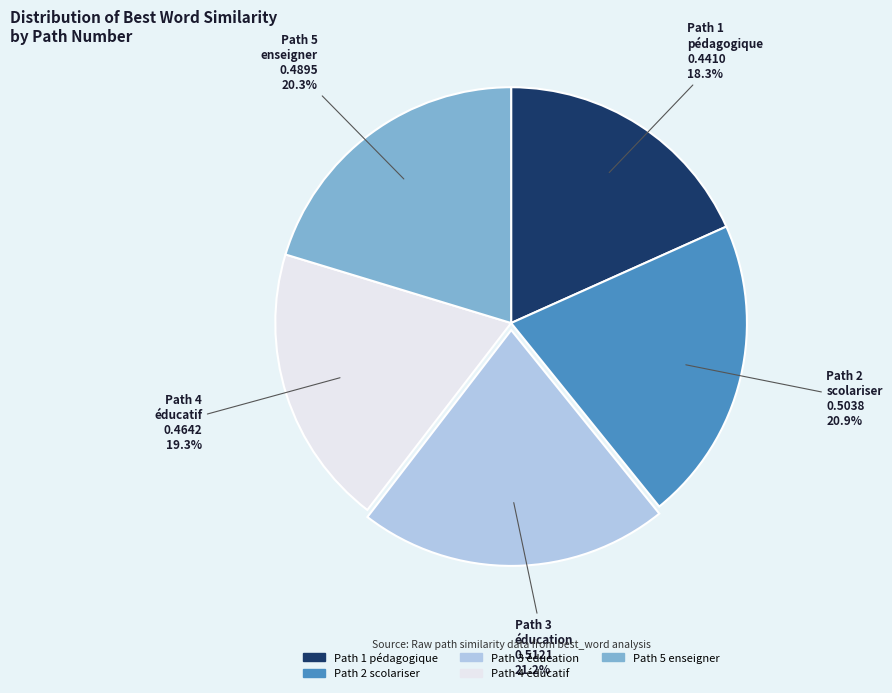

Which category has the smallest portion of the pie?

Path 1 pédagogique